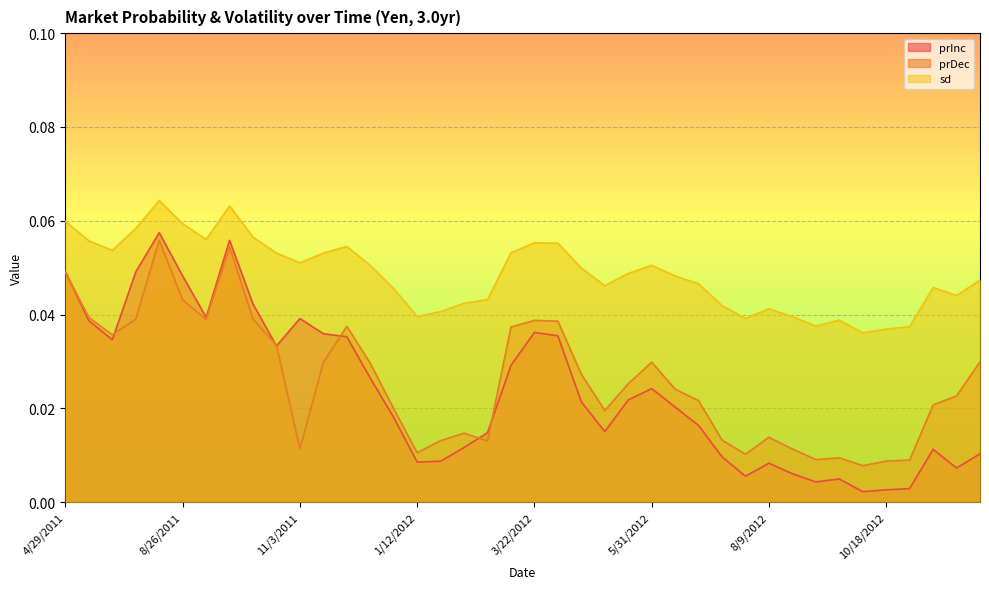

In prInc, how many points are lower than both neighbors (excluding endpoints)?

9